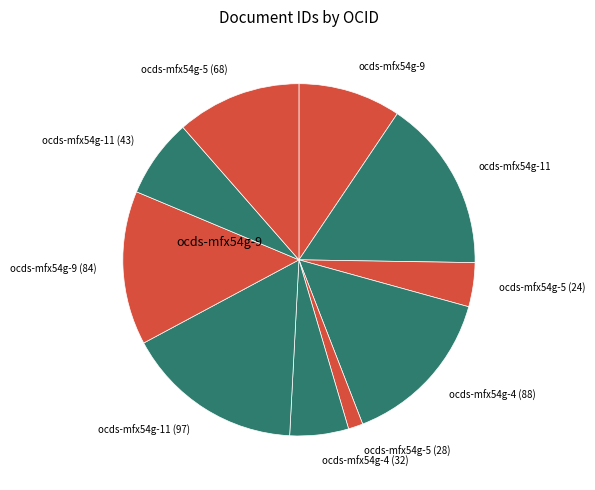

Do ocds-mfx54g-9 and ocds-mfx54g-11 (43) together represent more than half of the pie?

No